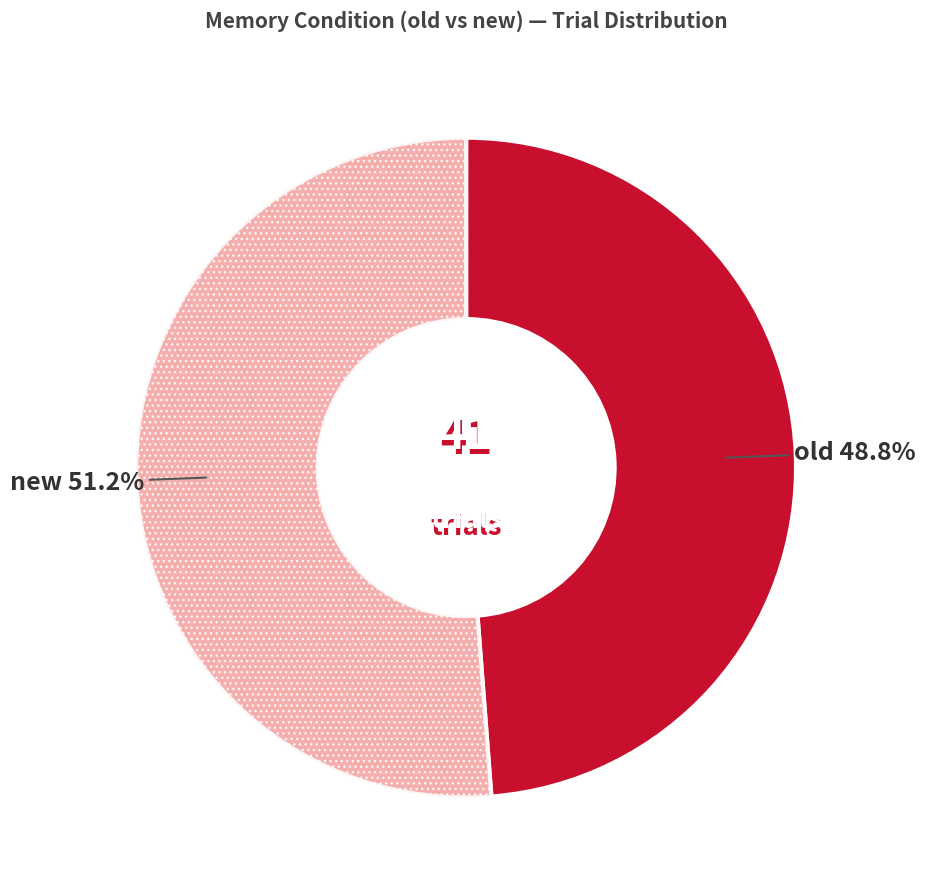

Does any single category account for the majority?

Yes